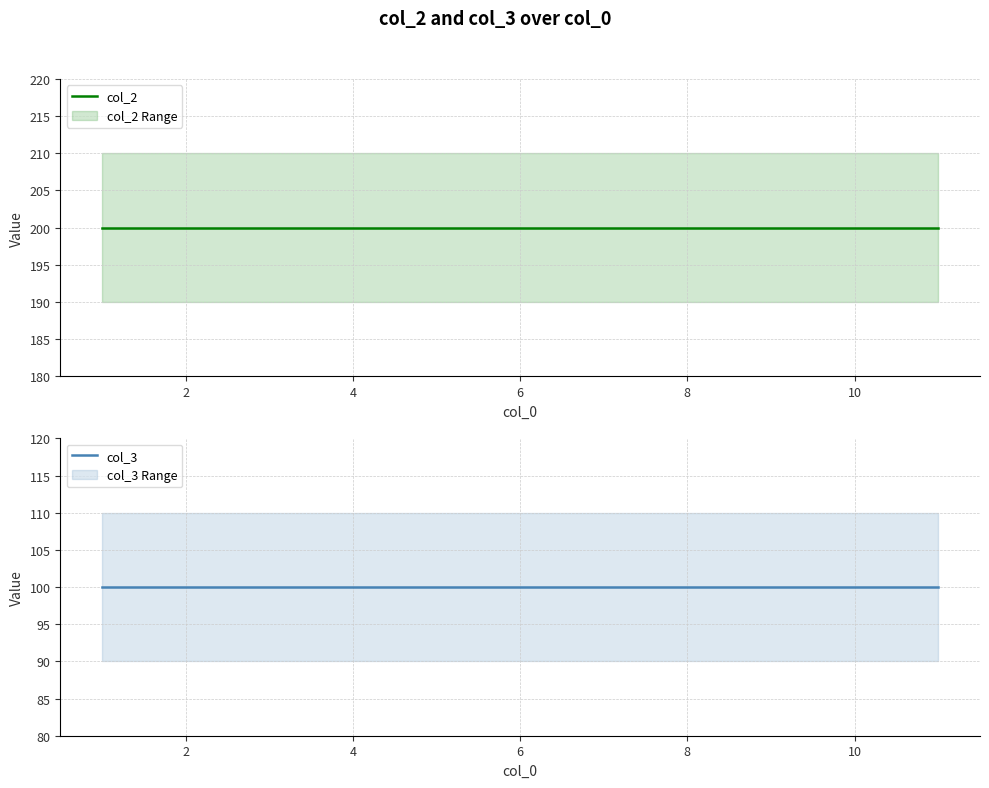

Reading left to right, extract all data points from this chart.

col_2: 200	200	200	200	200	200	200	200	200	200	200
col_3: 100	100	100	100	100	100	100	100	100	100	100